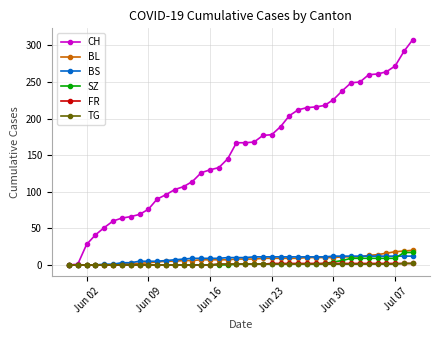

What is the greatest value displayed?

308